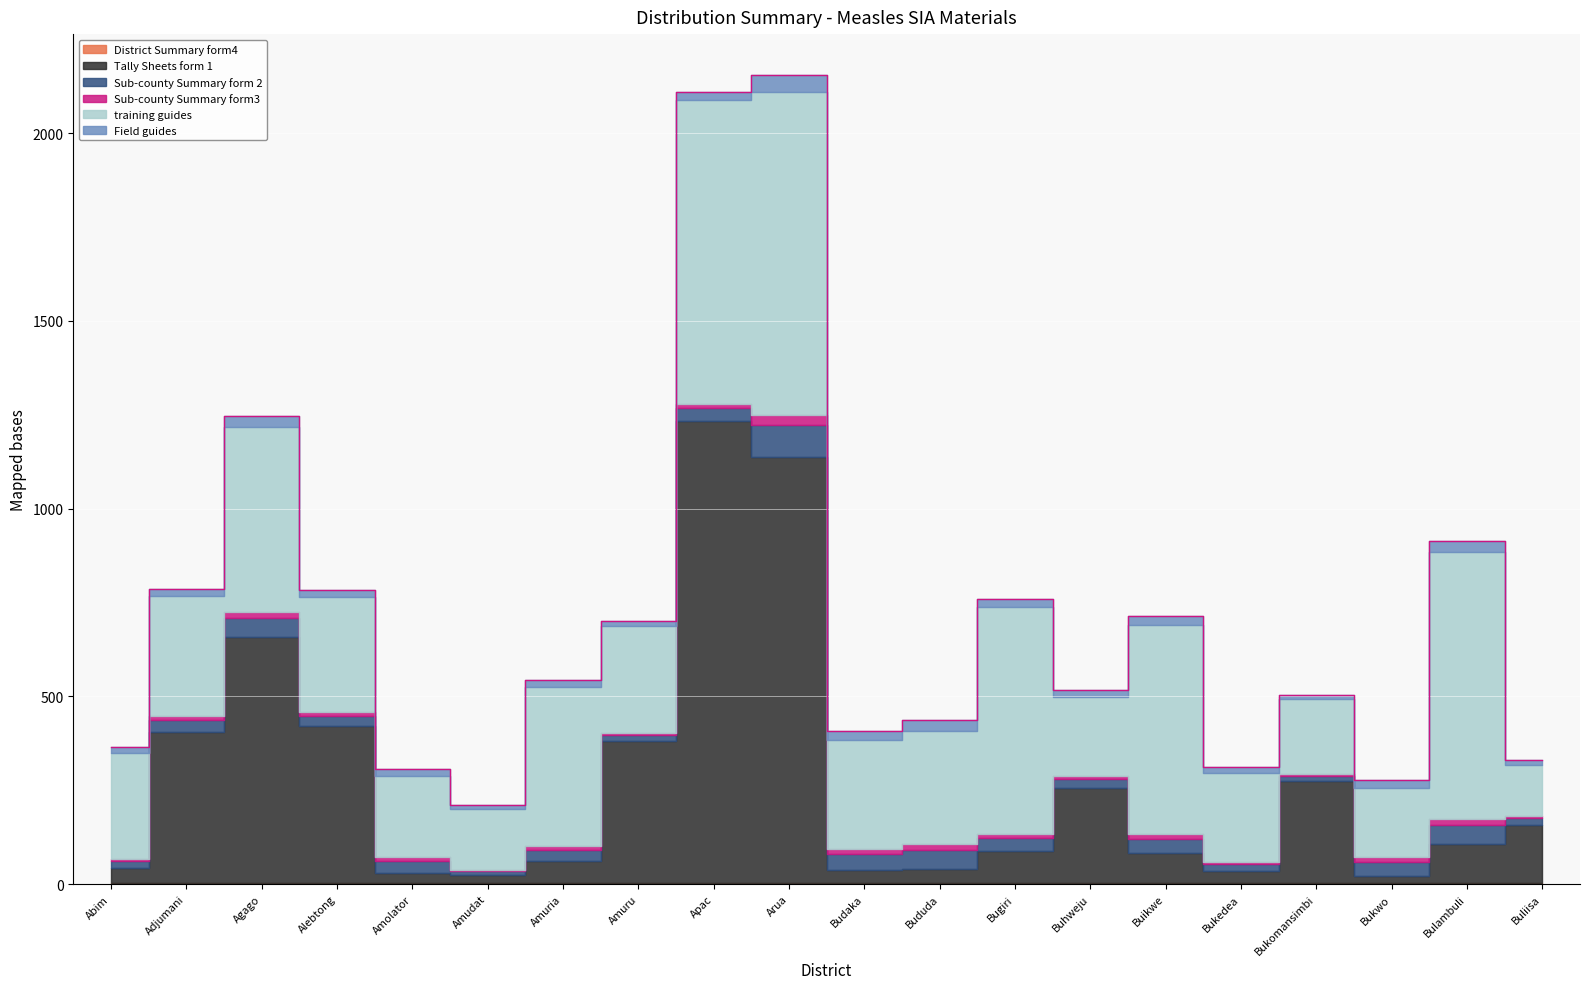

Rank the series at Bududa from highest to lowest value.

training guides, Sub-county Summary form 2, Tally Sheets form 1, Field guides, Sub-county Summary form3, District Summary form4